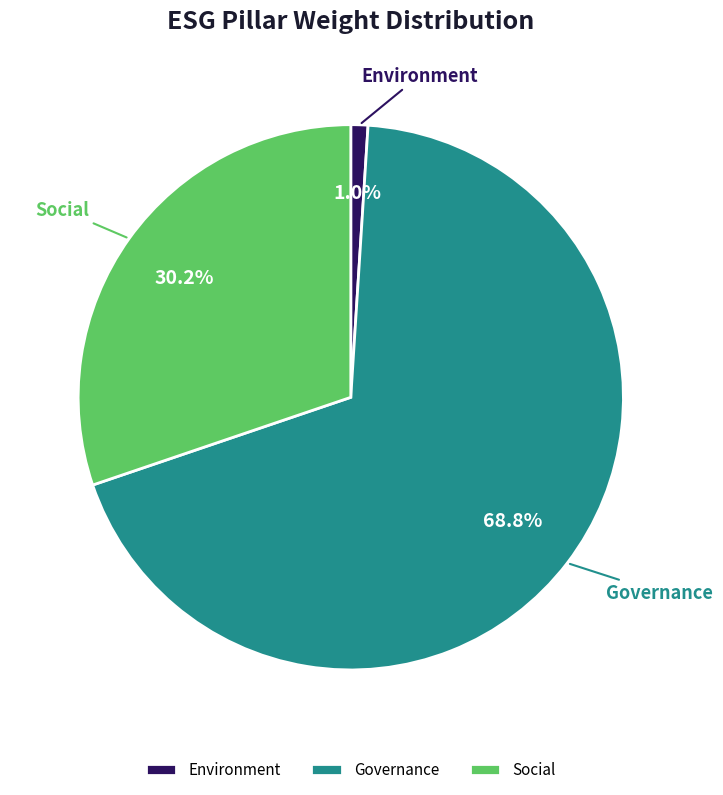

Which slice is the smallest?

Environment